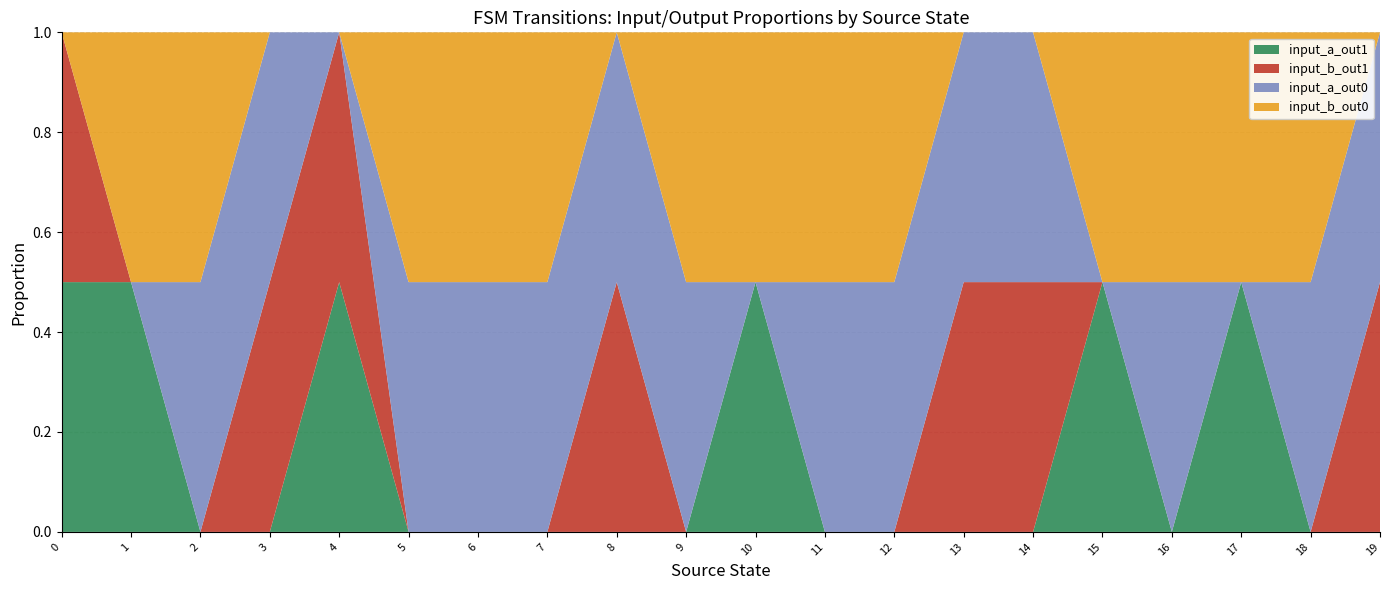

What is the total value across all series at 18?

1.0